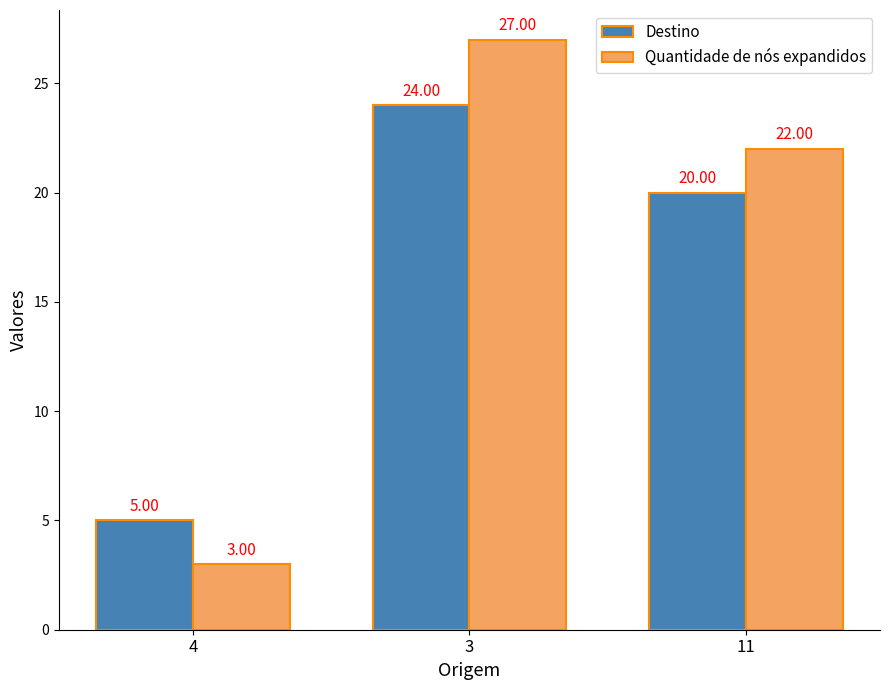

What is the label of the 2nd bar from the right?

3